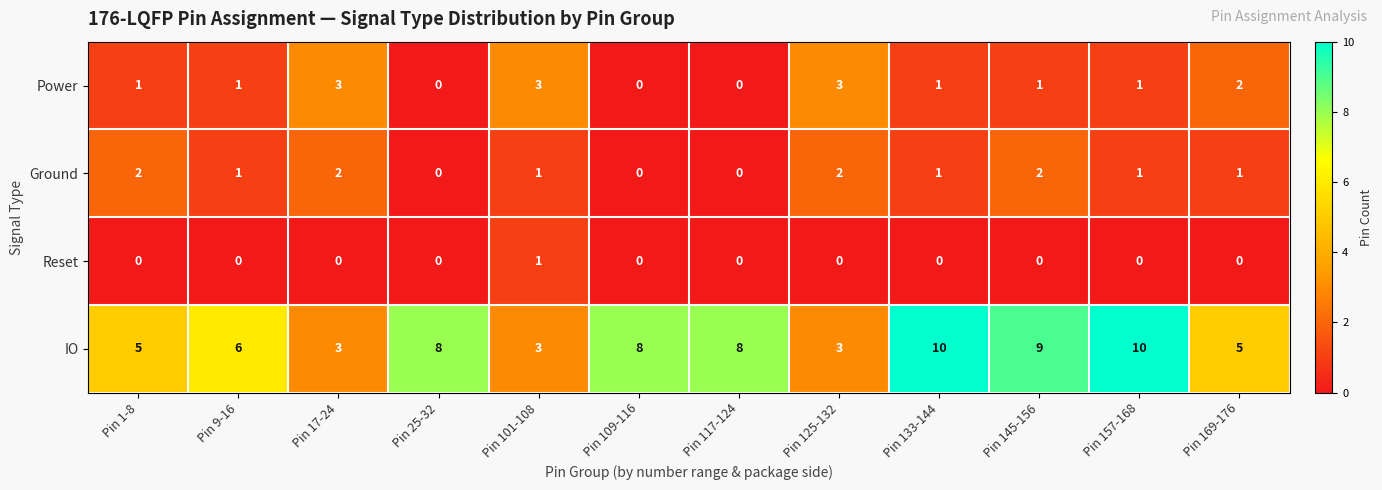

What value does the IO series have at Pin 25-32?

8